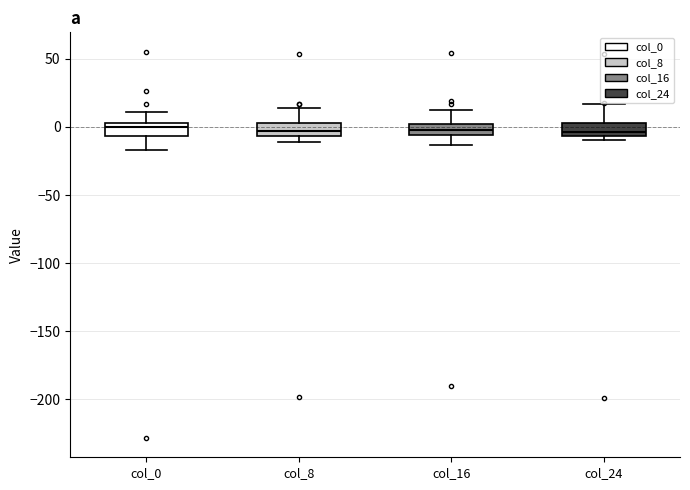

Where does the median line of the box for col_0 sit on the y-axis? The values are not printed on the chart, so give them approximately, as read against the axis.

0